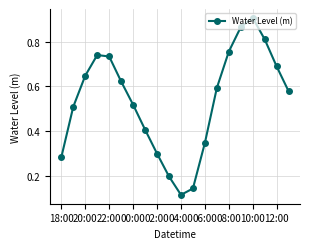

What is the sum of all values?

10.8